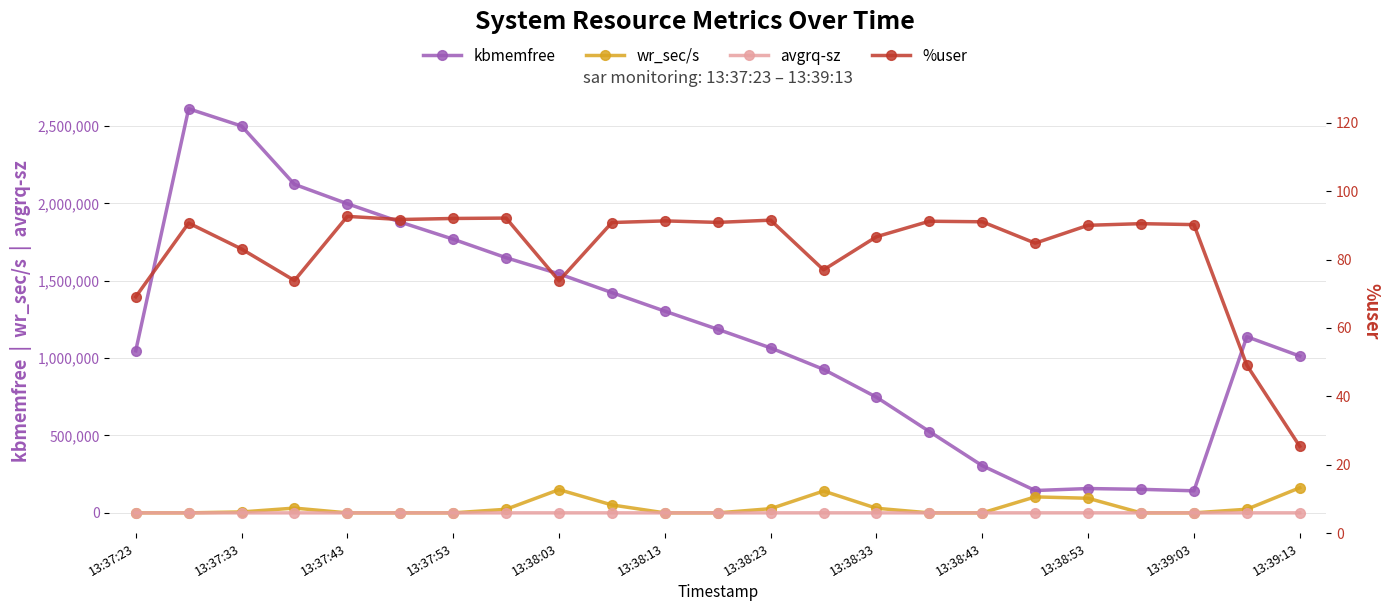

What is the approximate value of kbmemfree at 21?

1138144.0